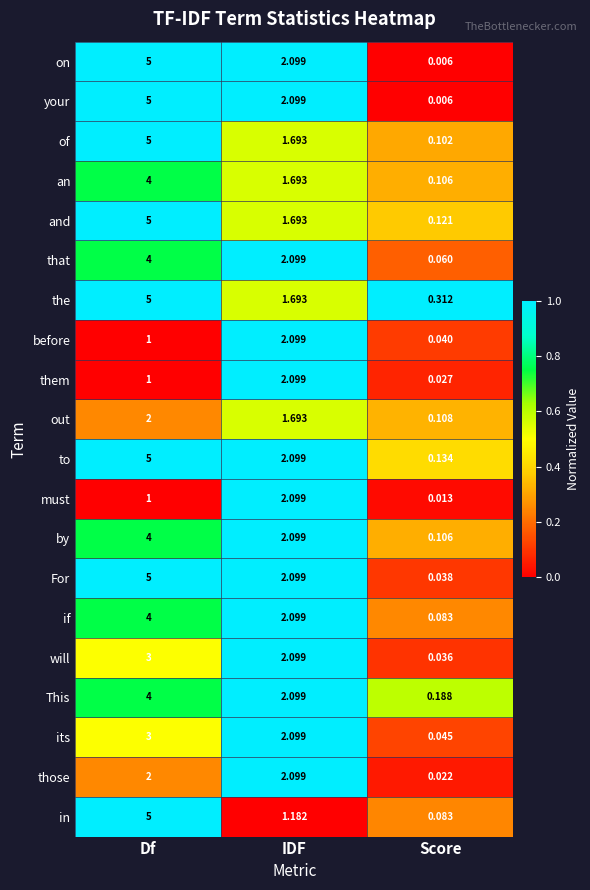

At which label does its reach its peak?

Df